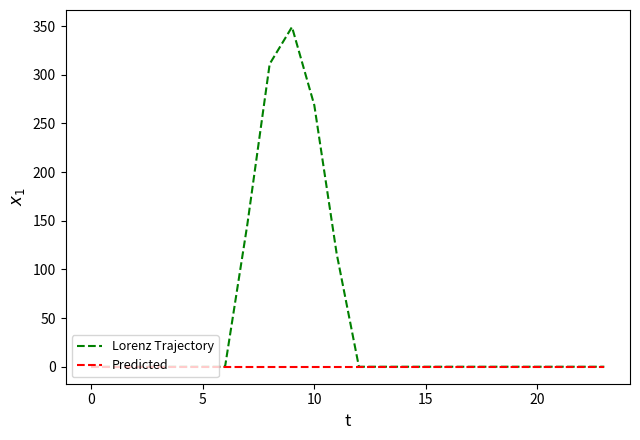

List the series in order of their overall mean, highest first.

Lorenz Trajectory, Predicted